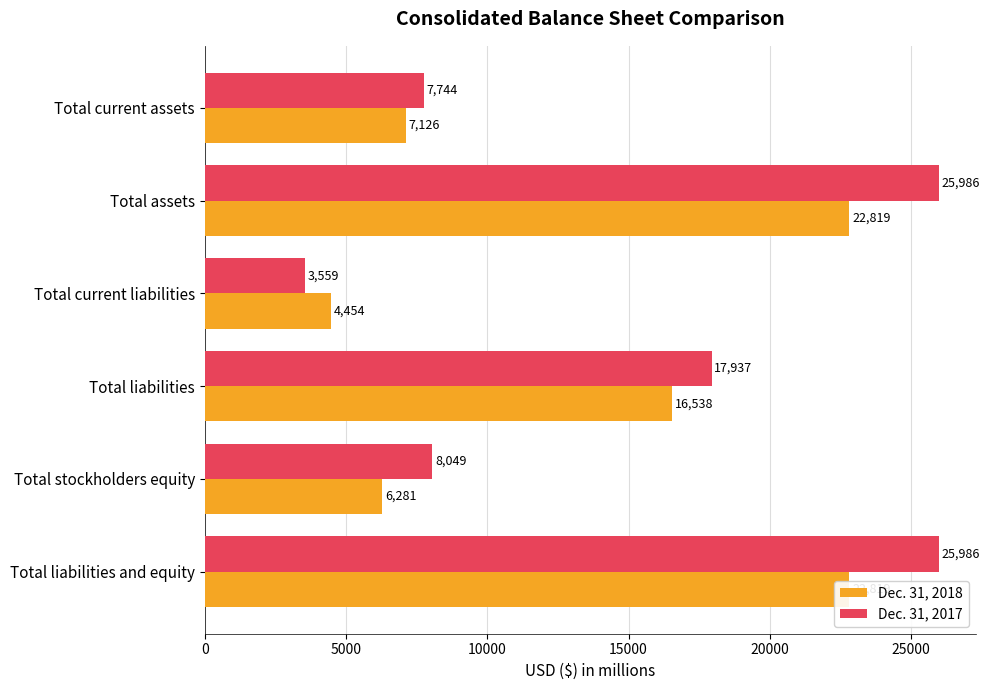

How many data points in Dec. 31, 2018 are less than 16538?

3